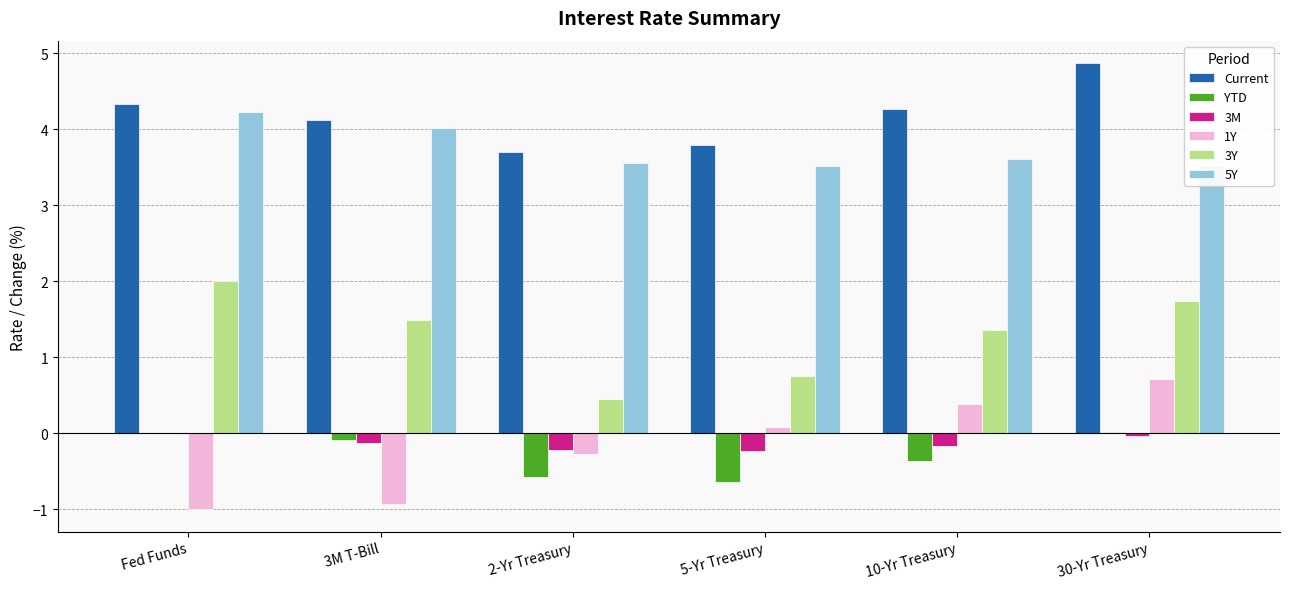

Reading left to right, what are all the values shown in this chart?

Current: 4.3	4.1	3.7	3.8	4.3	4.9
YTD: 0.0	-0.1	-0.6	-0.6	-0.4	0.0
3M: 0.0	-0.1	-0.2	-0.2	-0.2	-0.0
1Y: -1.0	-0.9	-0.3	0.1	0.4	0.7
3Y: 2.0	1.5	0.5	0.8	1.4	1.7
5Y: 4.2	4.0	3.6	3.5	3.6	3.5